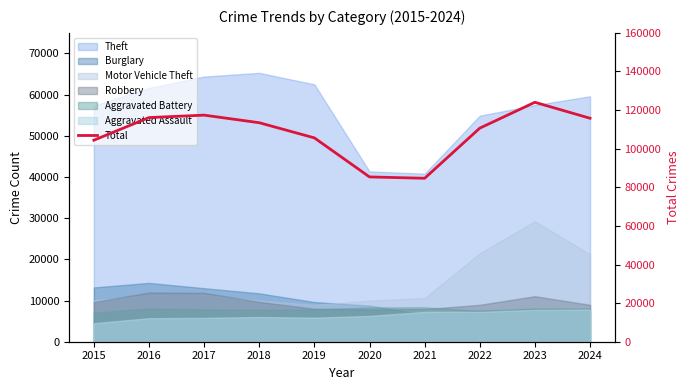

Where does the data first go above 113444?

2016